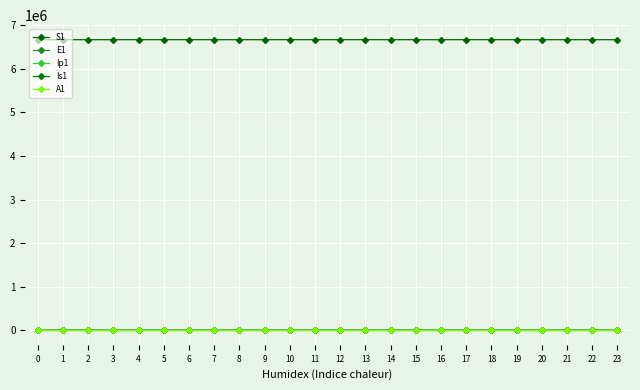

How many series are shown in this chart?

5